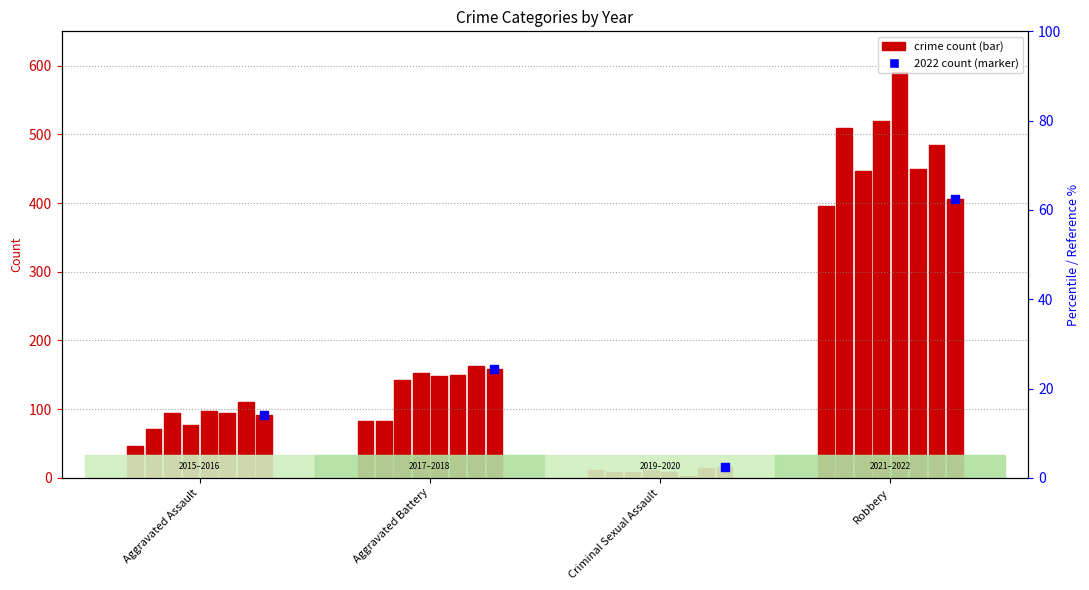

Approximately how many times larger is the value at Aggravated Assault compared to Criminal Sexual Assault?

5.8